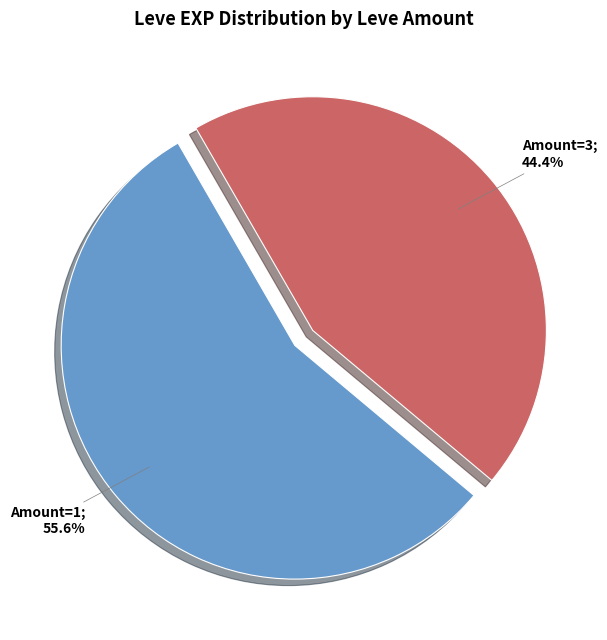

Is there a majority slice in this chart?

Yes